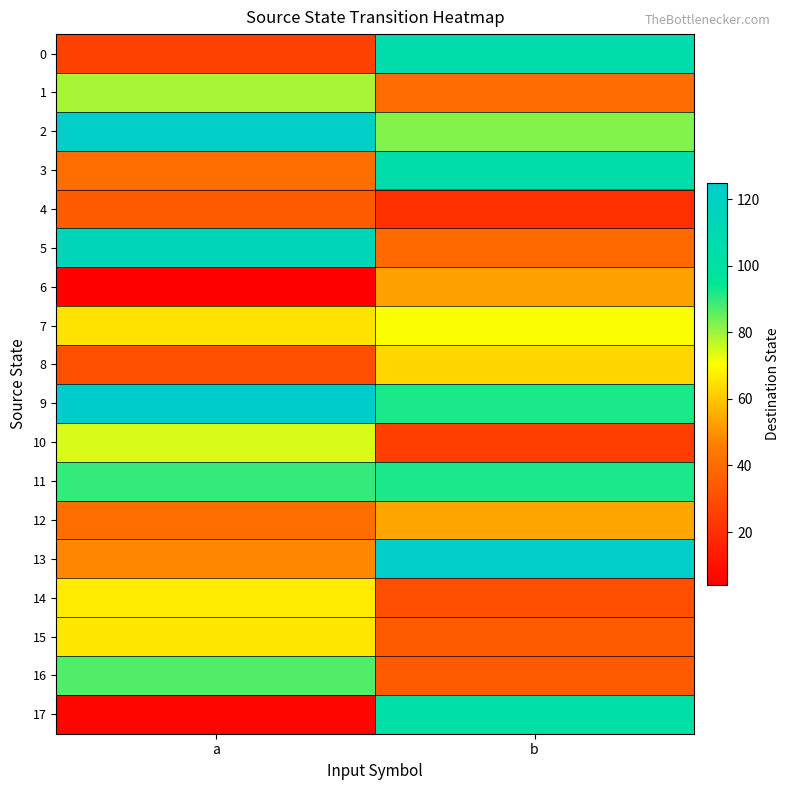

Count the number of data series in this chart.

18